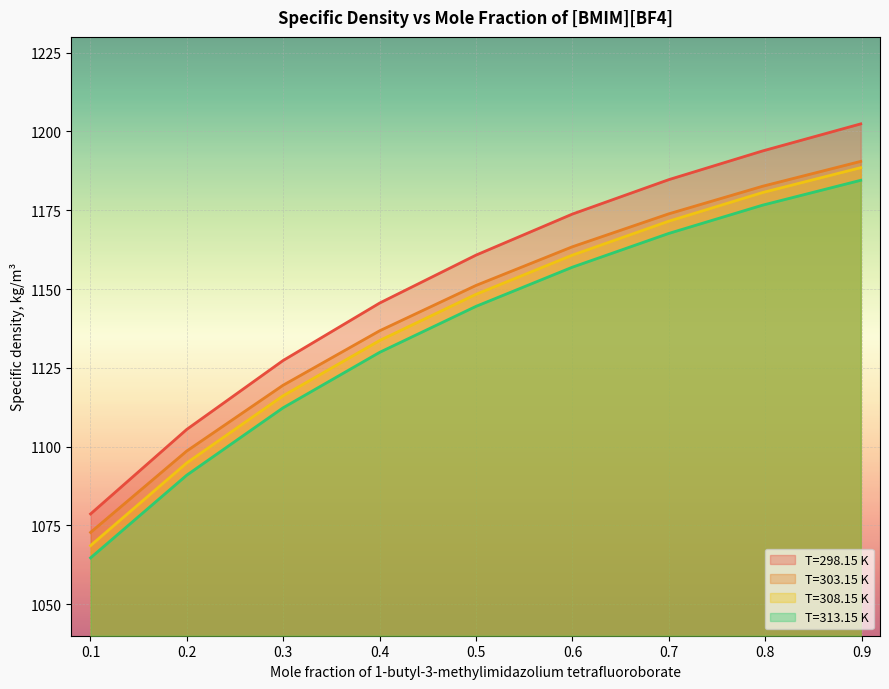

The value of T=313.15 K at 0.59982 is 1156.9. True or false?

True